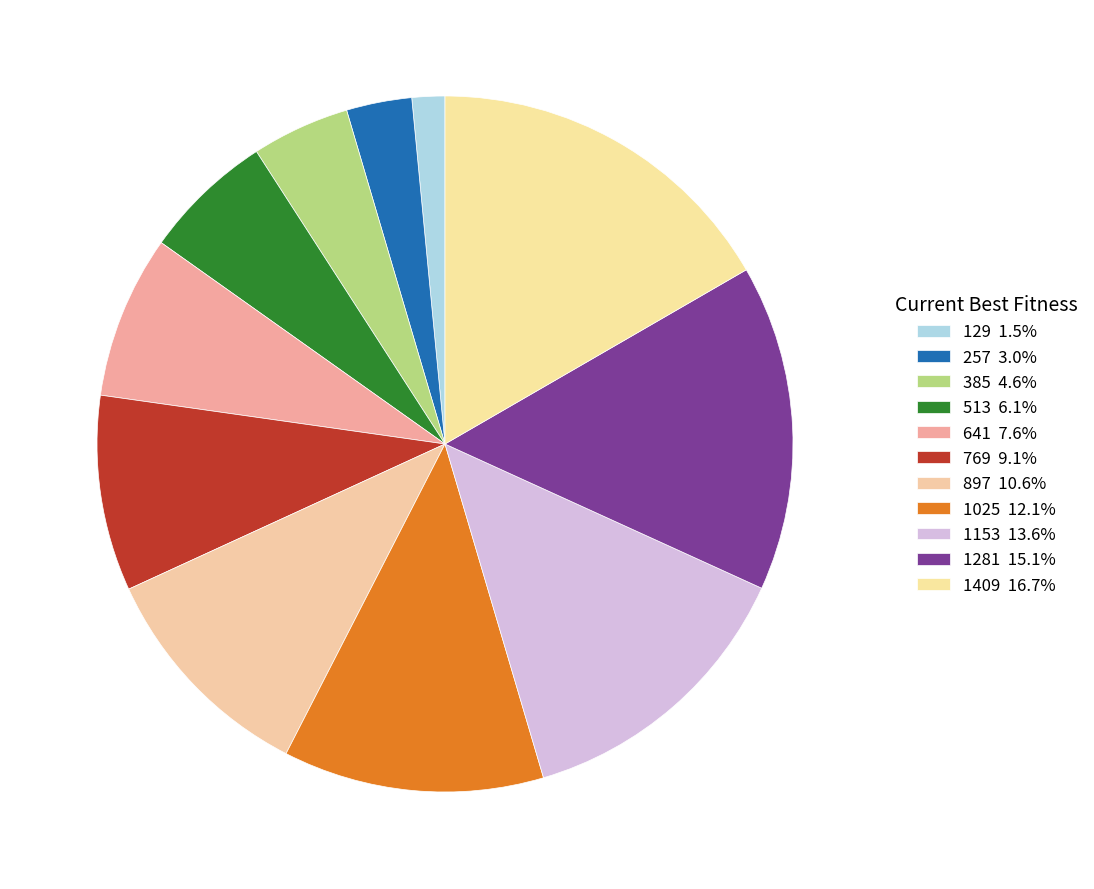

How many segments does this pie chart have?

11